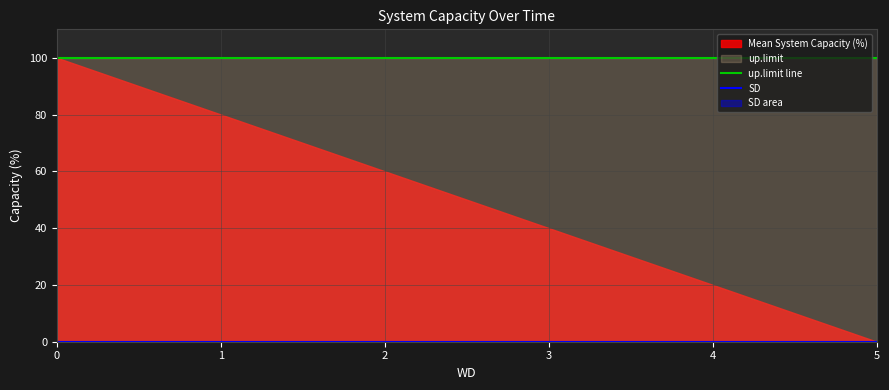

How many lines are shown in the chart?

2